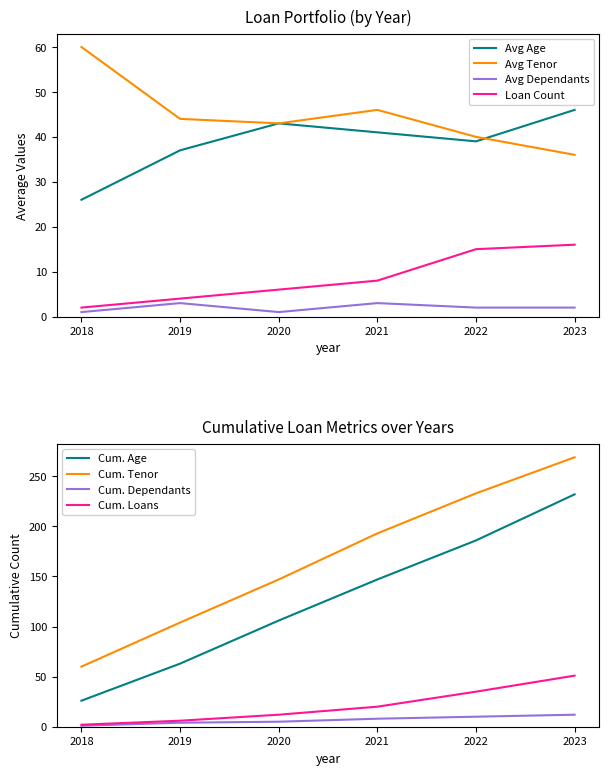

What is the average value of the avg_tanggungan series?

2